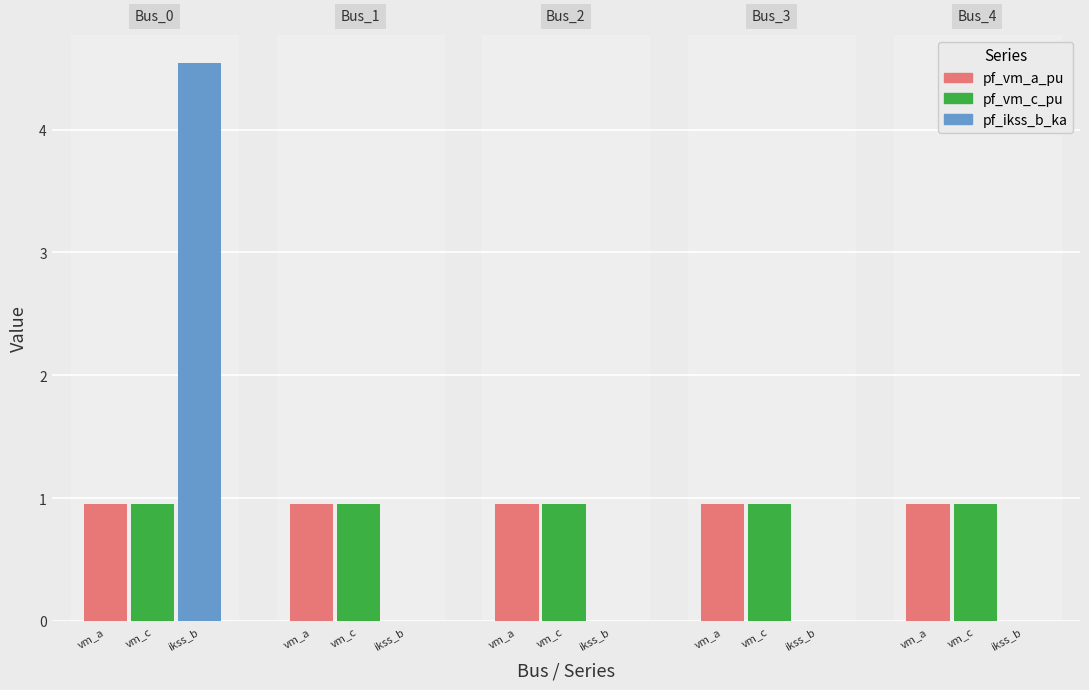

How many bars are there in each group?

3